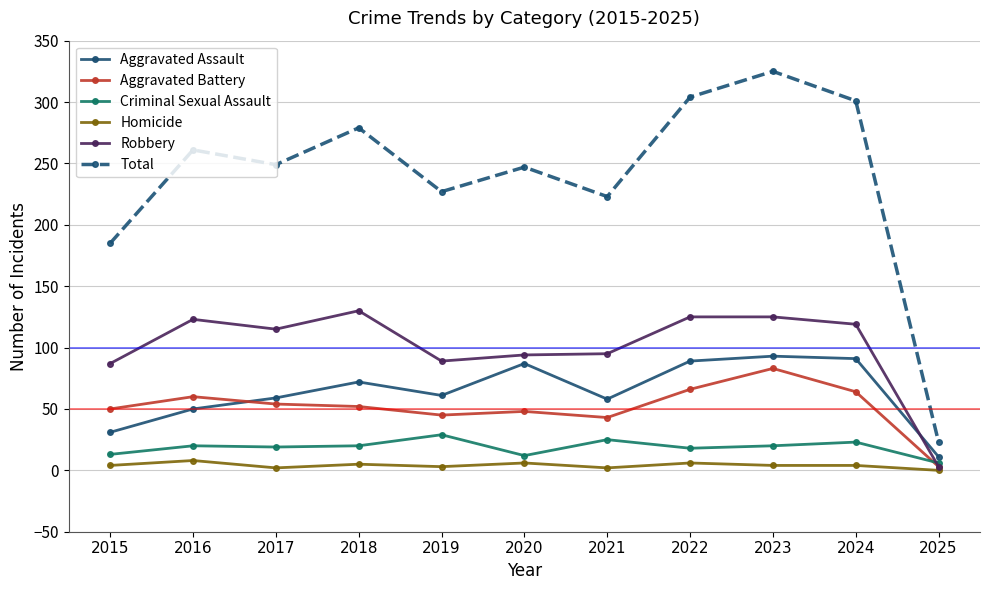

Is the value of Total at 2021 greater than the value of Aggravated Assault at 2015?

Yes